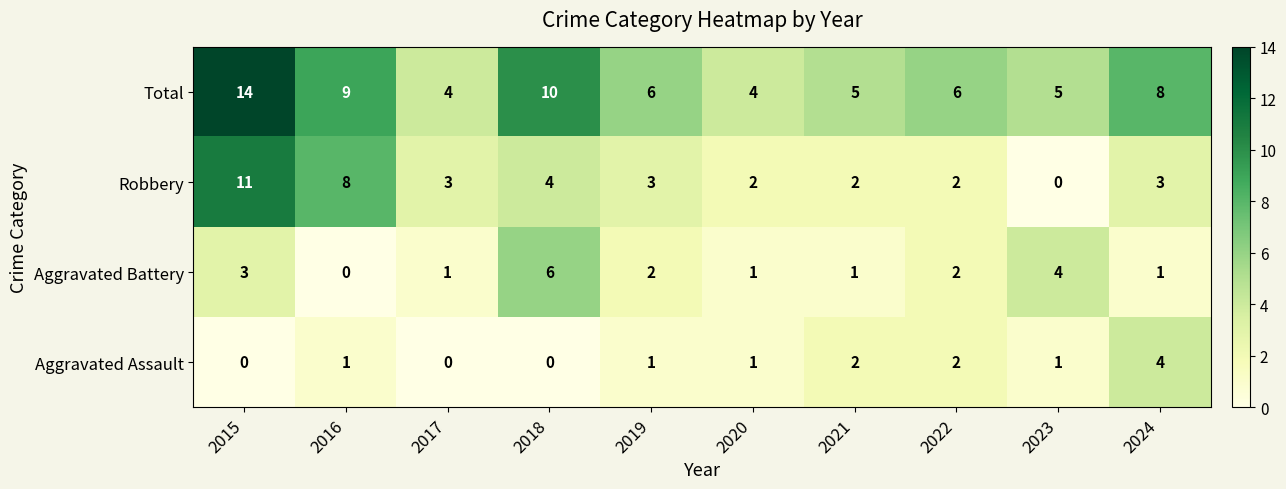

At how many categories does at least one series exceed 13?

1